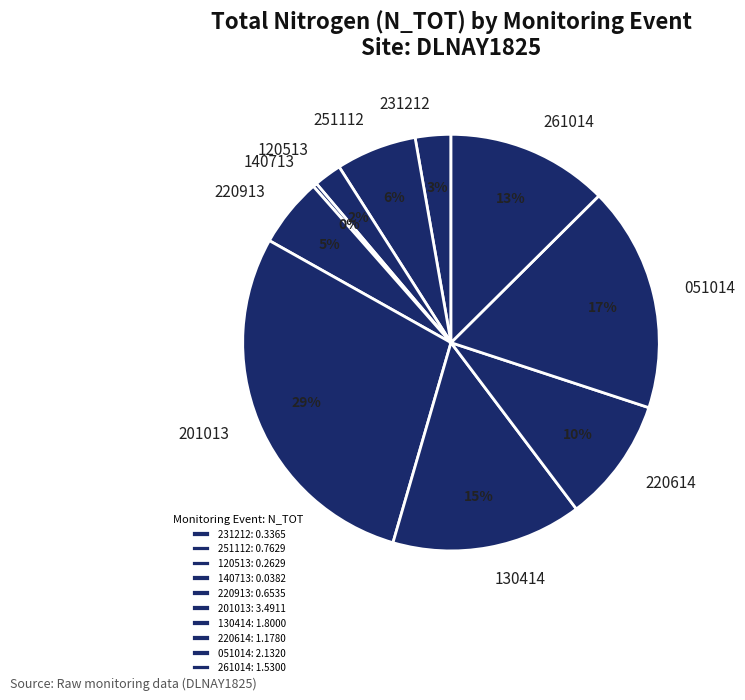

How many segments does this pie chart have?

10